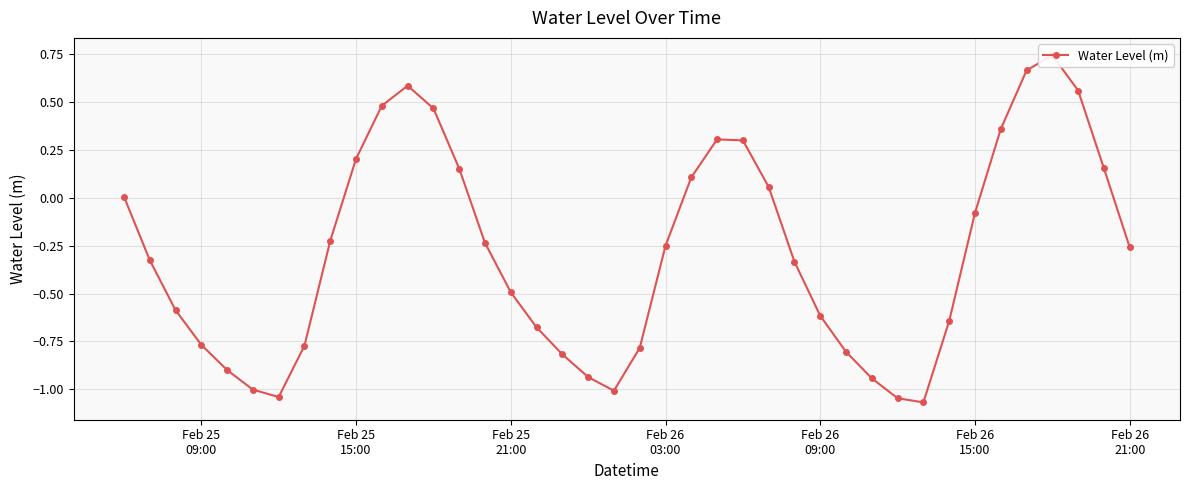

How many data points are less than 0?

25